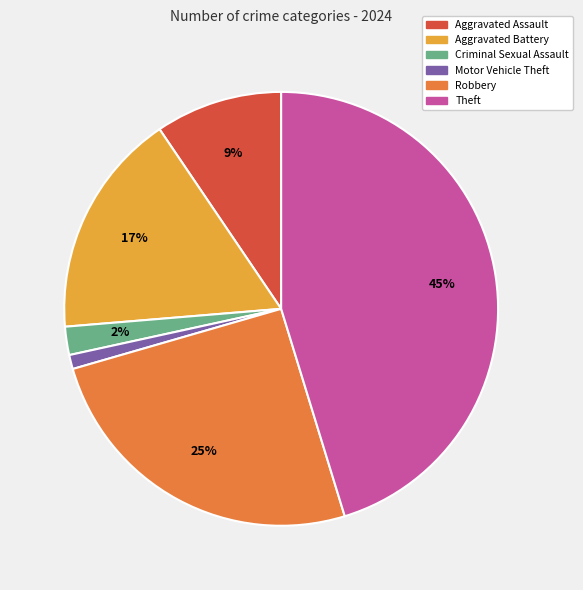

How many slices are in this pie chart?

6